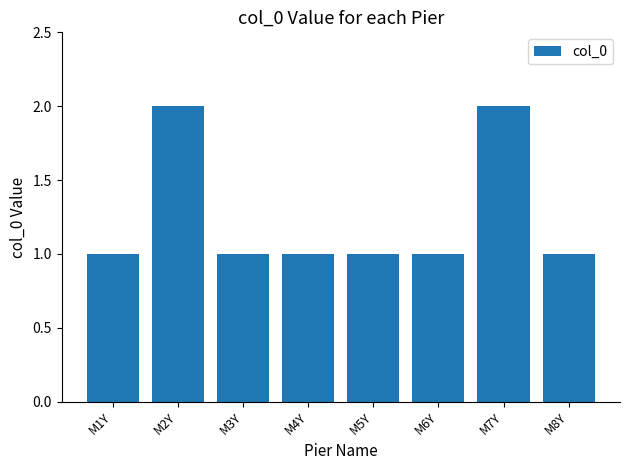

The value at M5Y is 1. True or false?

True